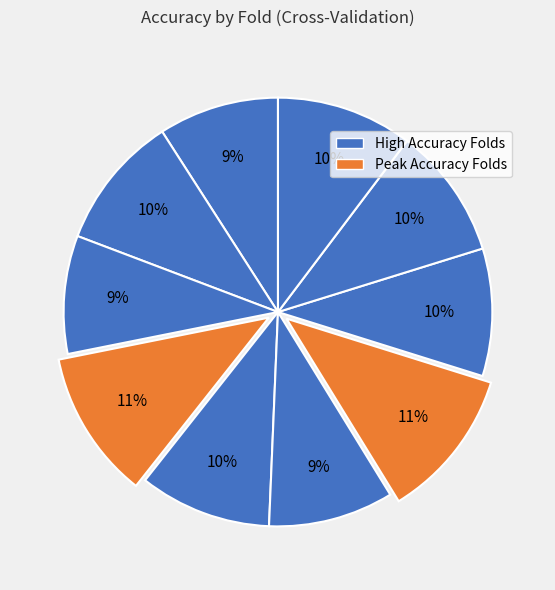

Which slice is the smallest?

Fold 3